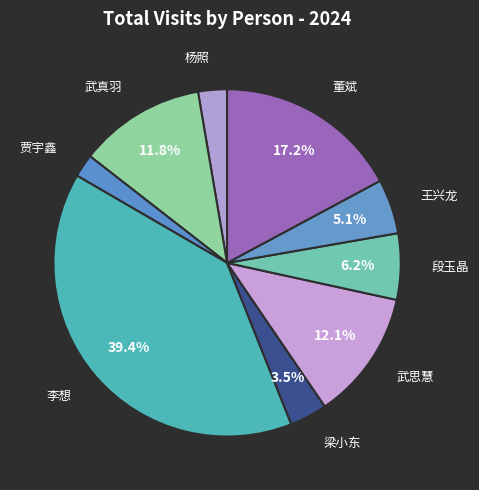

Is there any slice that represents more than half of the pie?

No